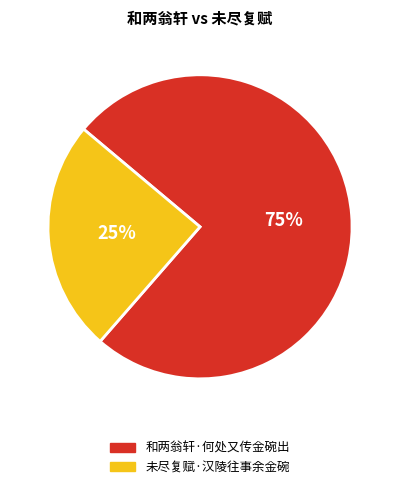

Does 未尽复赋·汉陵往事余金碗 account for over 50% of the chart?

No